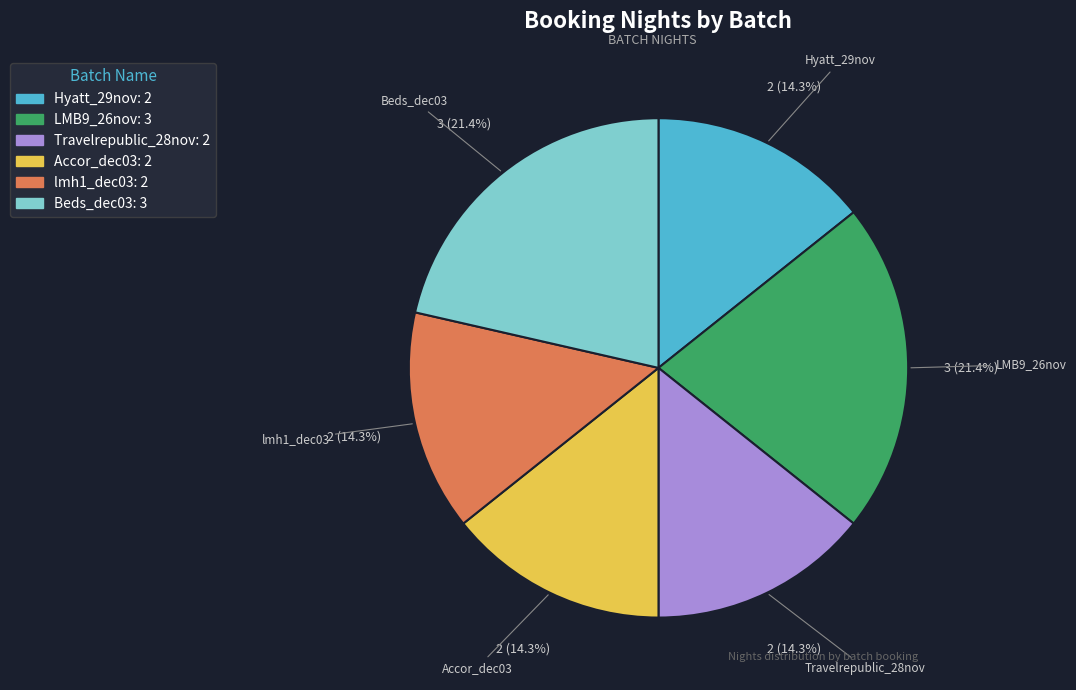

Is it true that Hyatt_29nov is 14% of the pie?

True